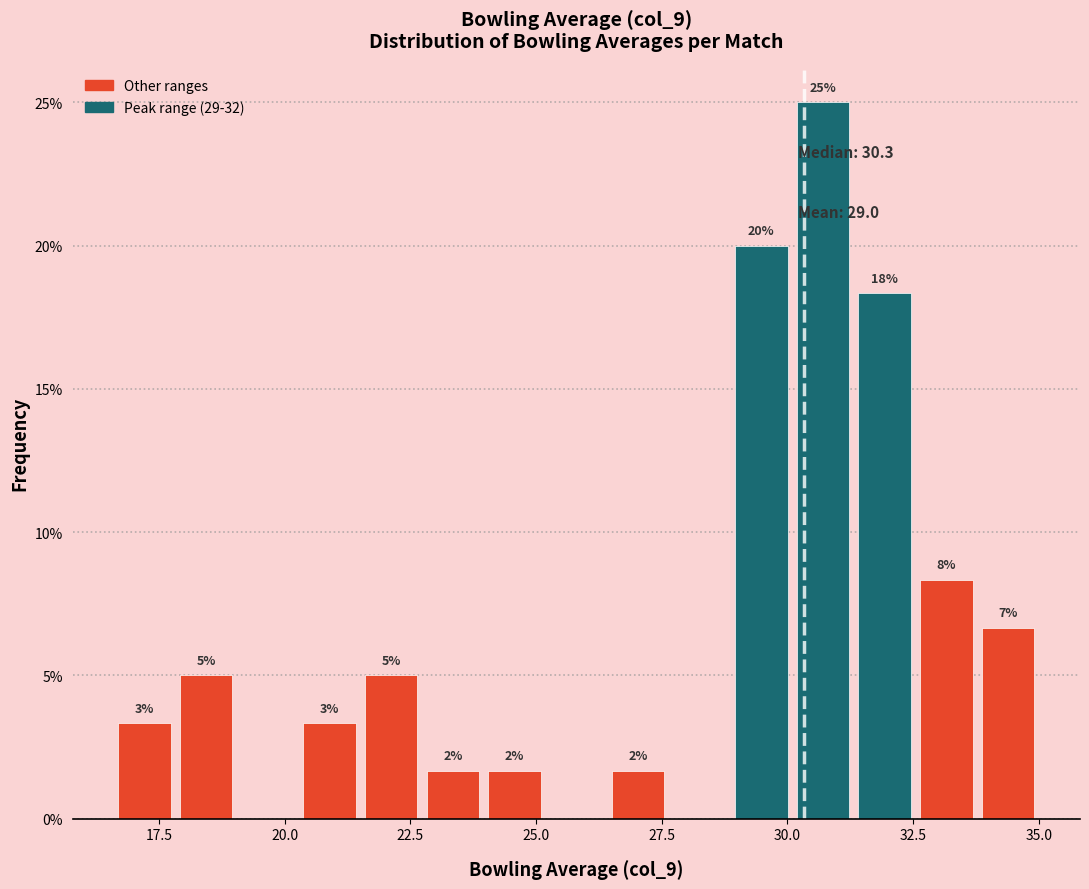

Around what value on the x-axis is the tallest bar? Give the approximate position of its centre, as read against the axis.

30.5